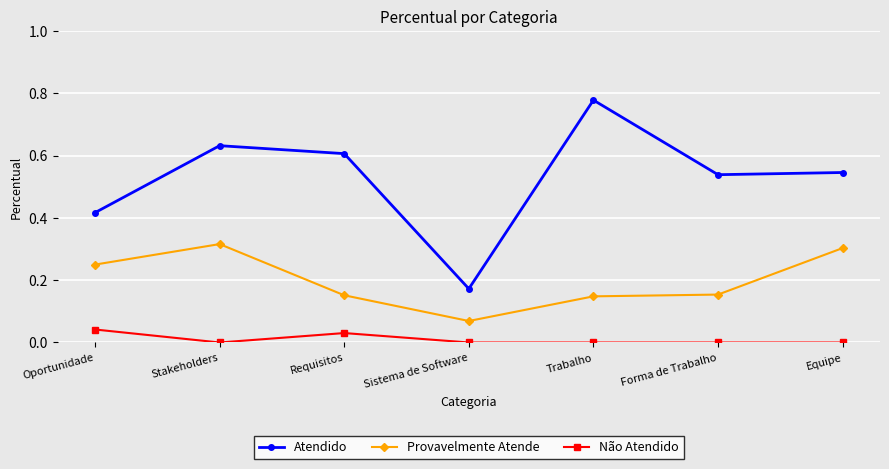

Is the value of Não Atendido at Stakeholders greater than the value of Atendido at Equipe?

No